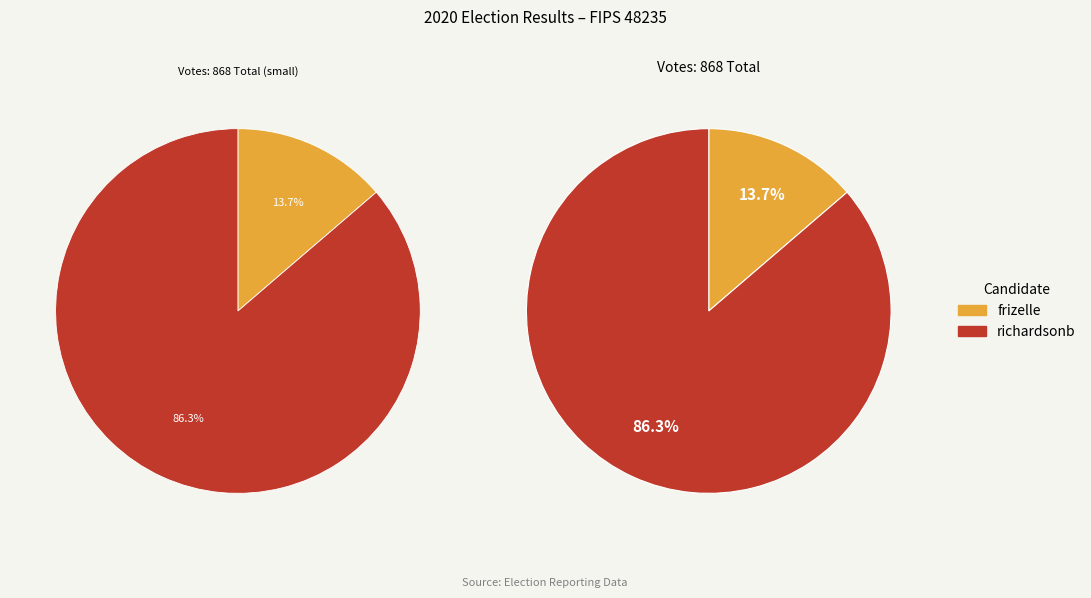

Count the number of slices in the pie.

2